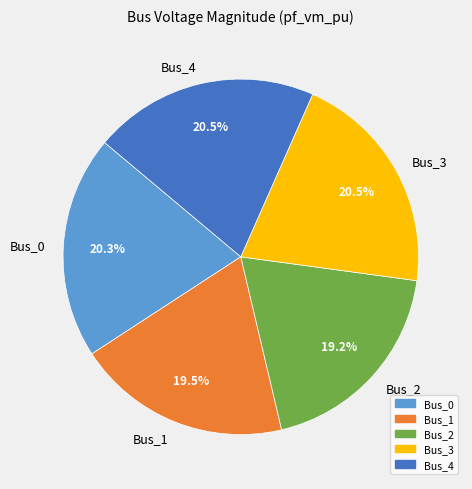

Is Bus_4 the majority of the pie?

No